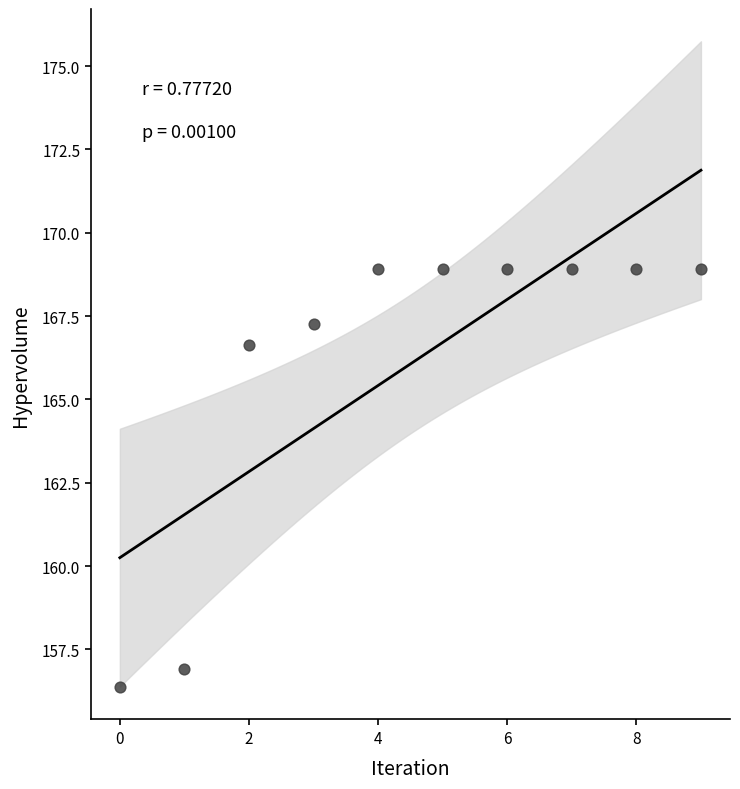

What Y value in the scatter plot is closest to 162?

166.6